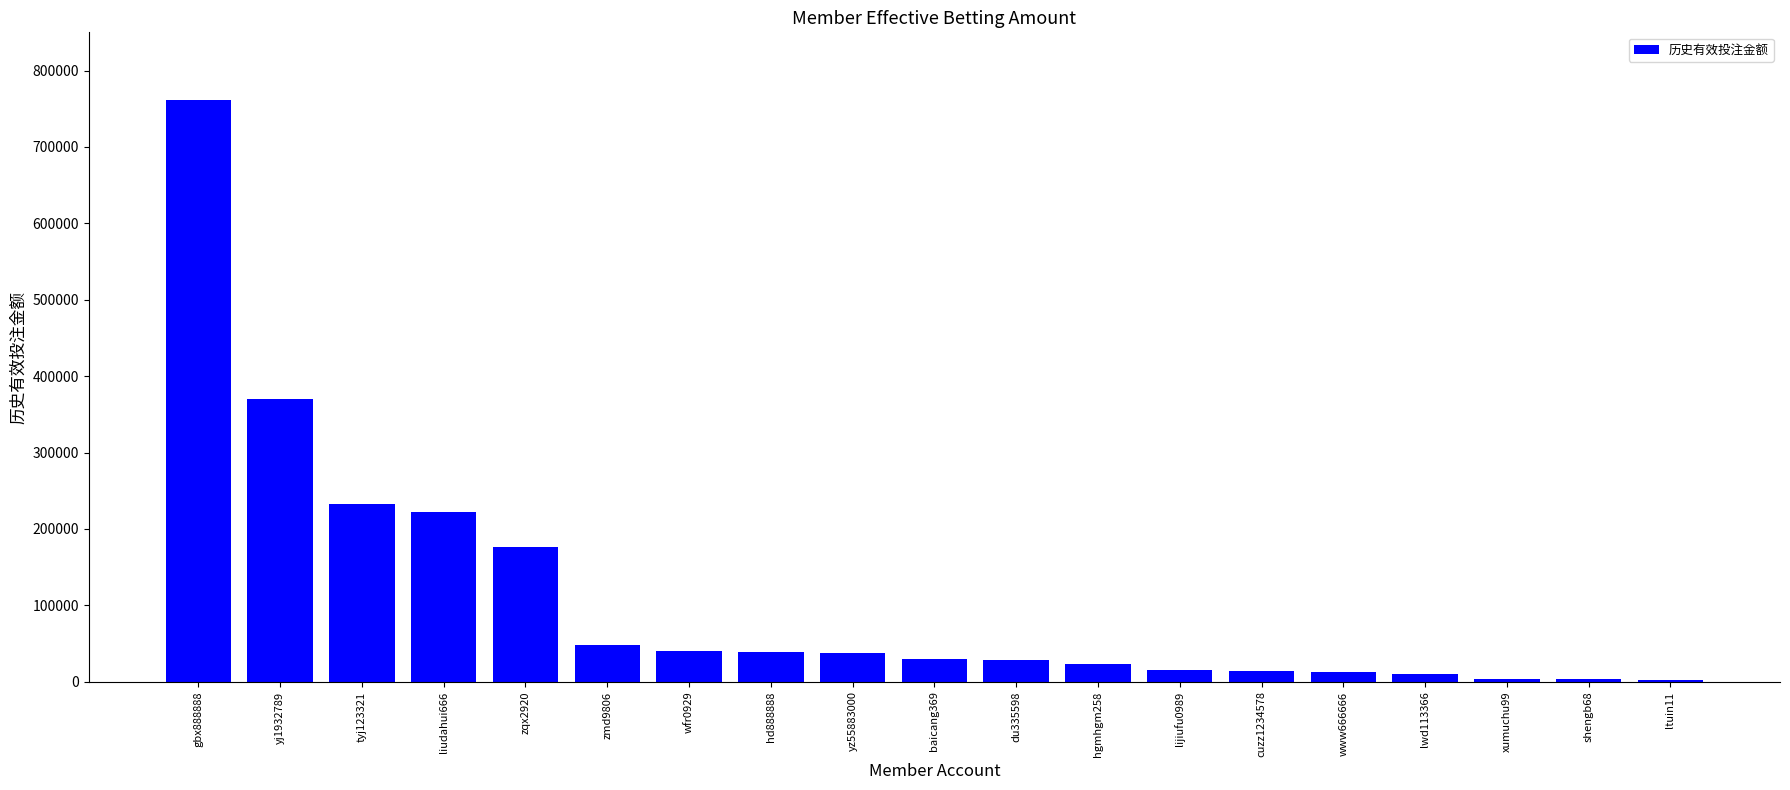

What is the maximum value shown in the chart?

761650.9